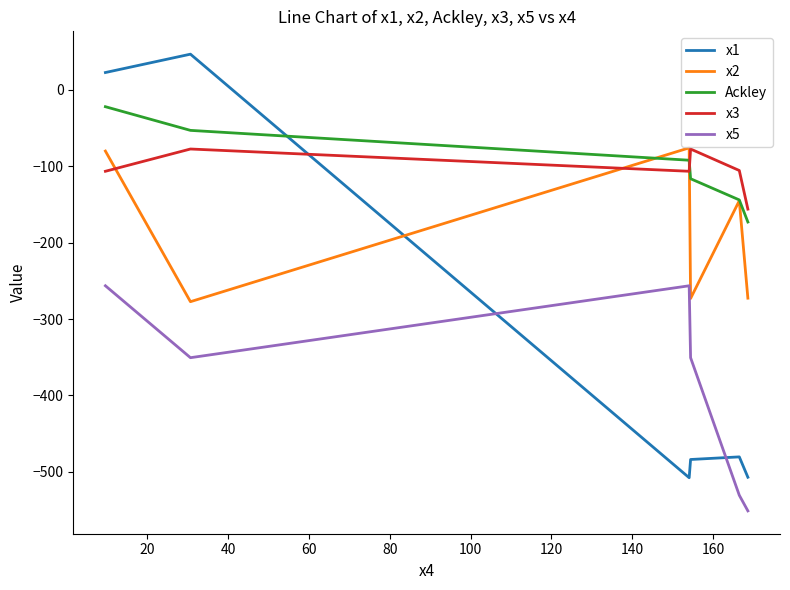

True or false: x2 and x5 intersect in this chart.

False